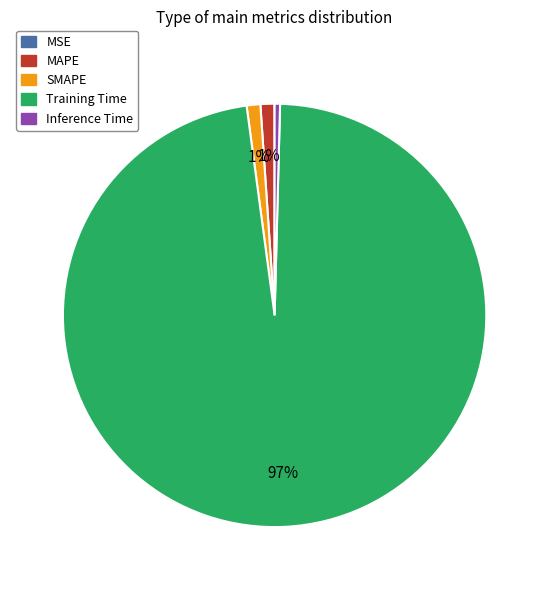

Which slice represents more than half of the pie?

Training Time